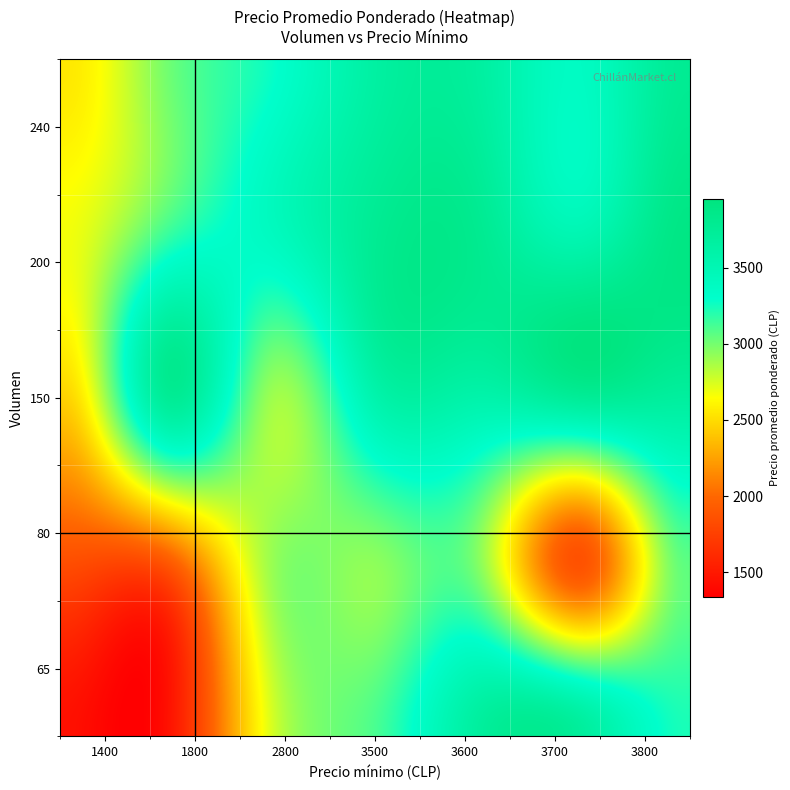

What is the maximum value shown in the chart?

3900